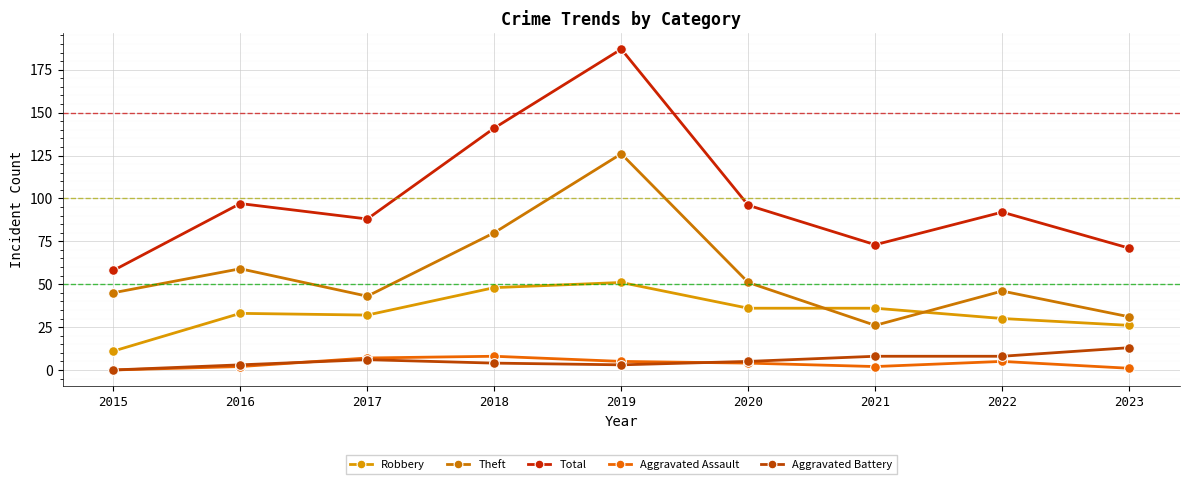

At which label does Theft first exceed 46?

2016